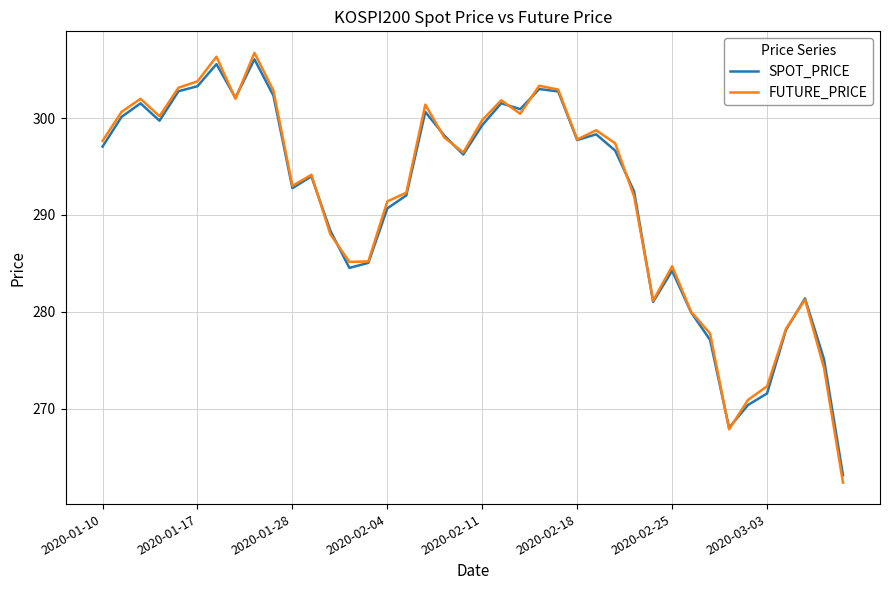

How many series are shown in this chart?

2